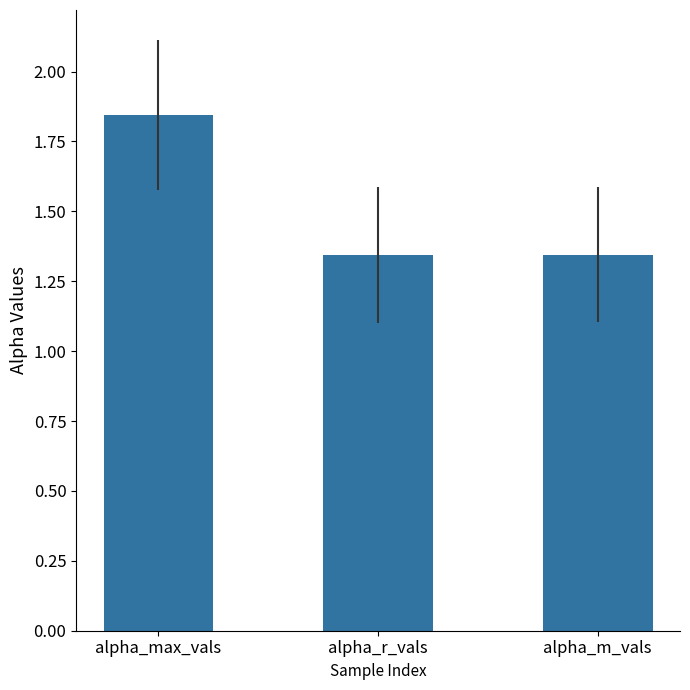

The value at alpha_max_vals is 2.9. True or false?

False